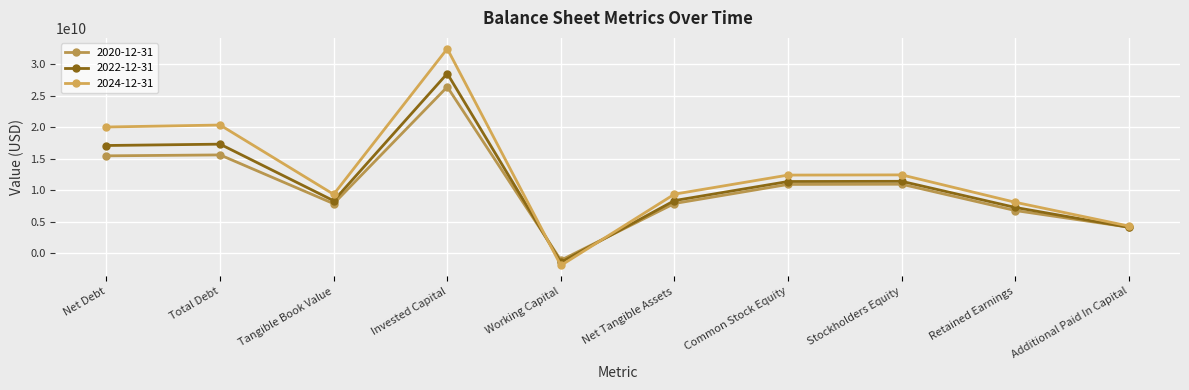

What are all the series names shown in the legend?

2020-12-31, 2022-12-31, 2024-12-31